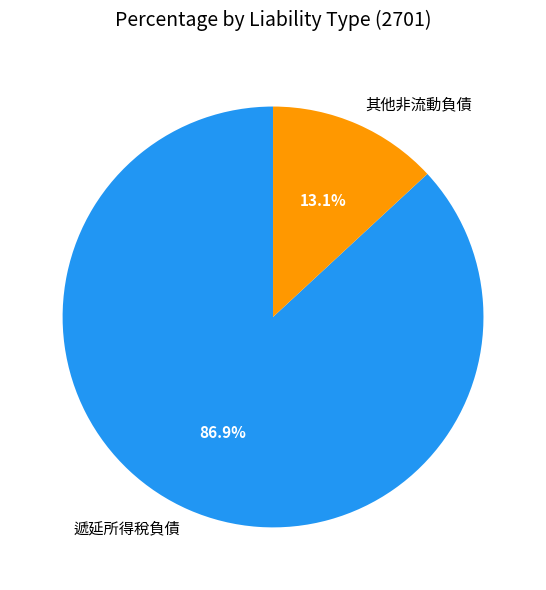

Which category has the biggest portion of the pie?

遞延所得稅負債